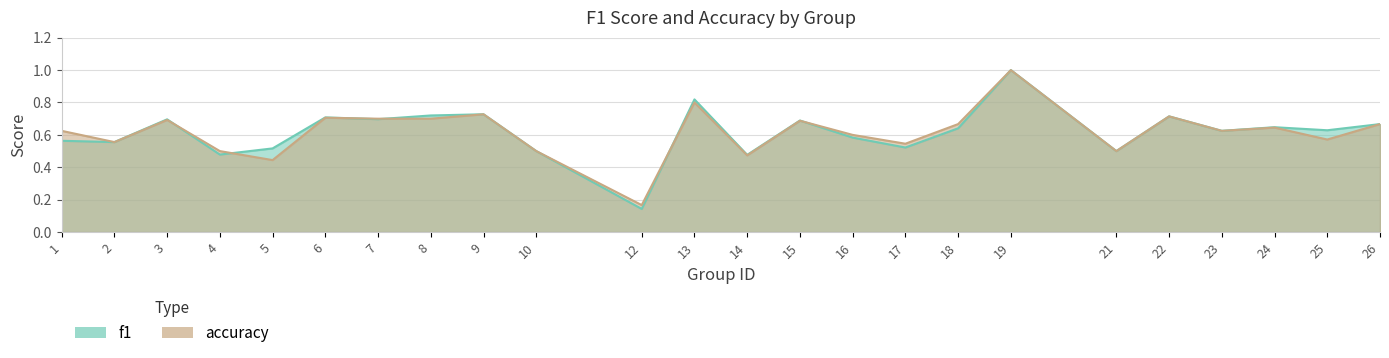

After their last crossing, which series has the higher values: f1 or accuracy?

accuracy